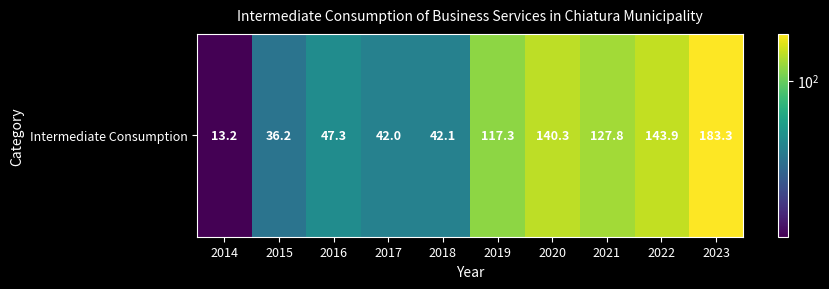

What is the smallest value displayed?

13.2